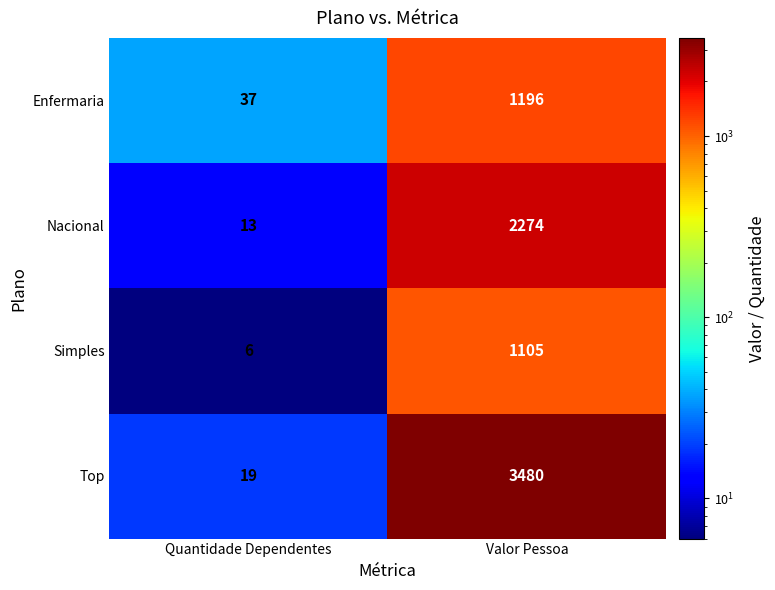

Which series has the widest spread of values?

Top